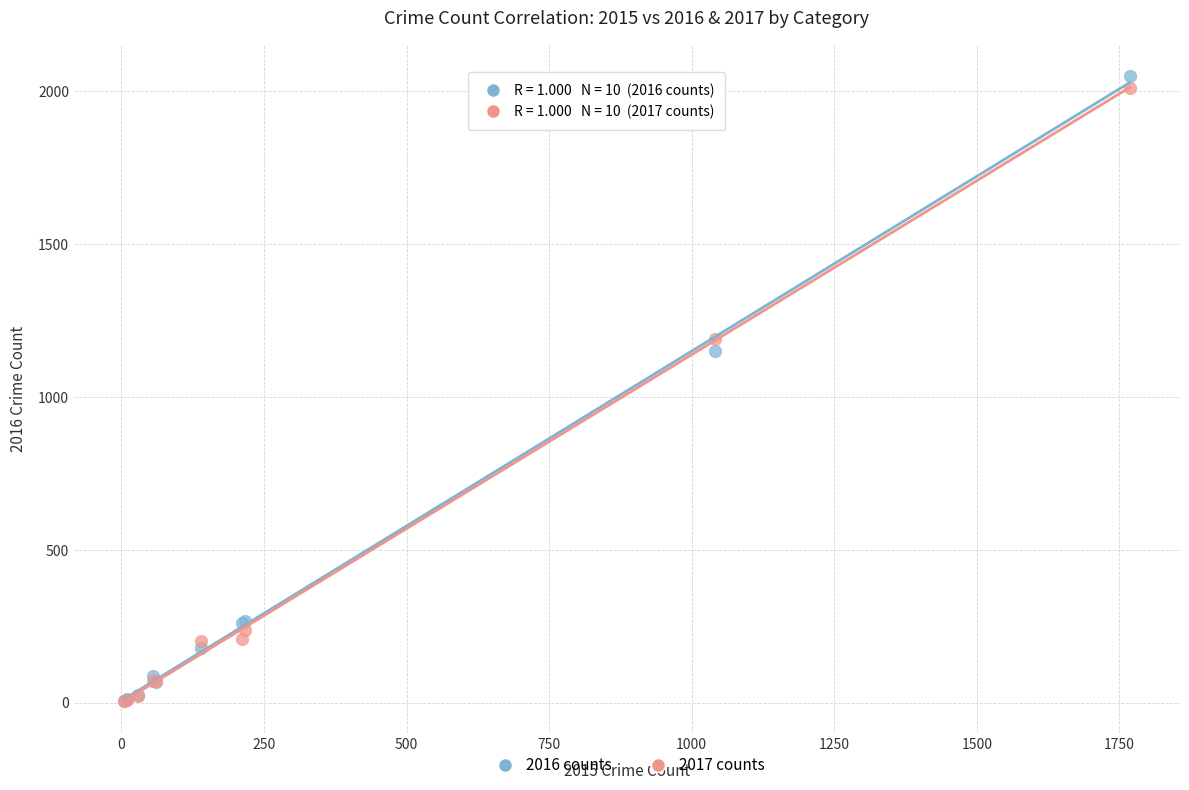

What are all the series names shown in the legend?

2016 counts, 2017 counts